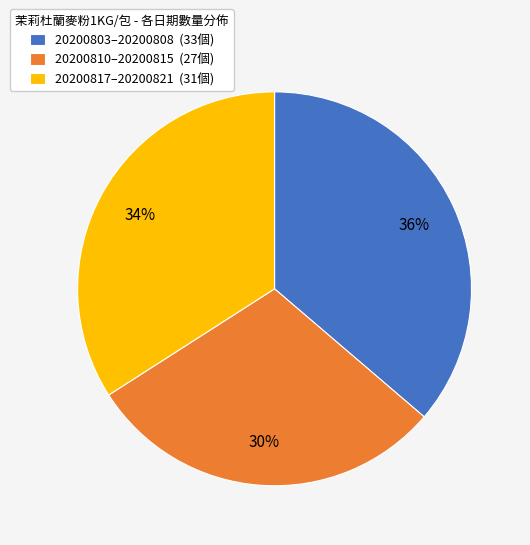

Which slice is the largest?

20200803–20200808 (33個)